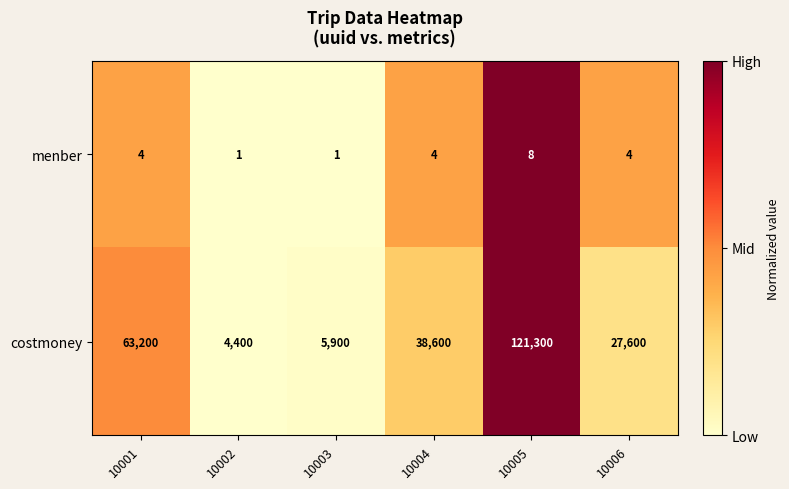

Reading right to left, what are all the values shown in this chart?

menber: 4	8	4	1	1	4
costmoney: 27600	121300	38600	5900	4400	63200